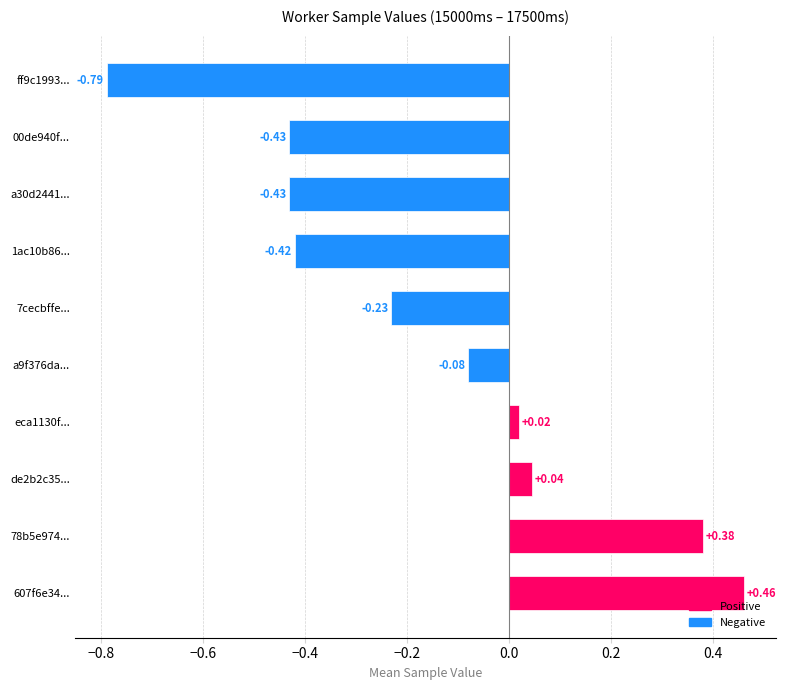

What is the change in value from a9f376da... to ff9c1993...?

-0.7